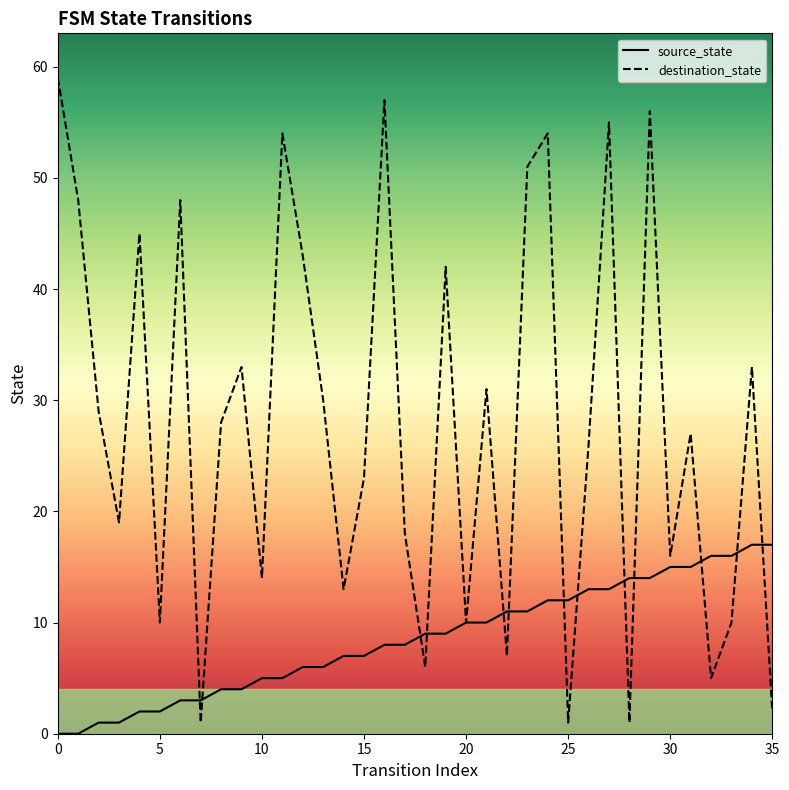

Which series has the widest spread of values?

destination_state